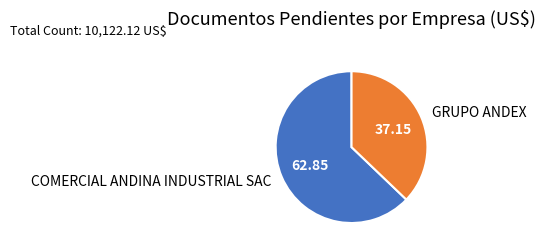

Between COMERCIAL ANDINA INDUSTRIAL SAC and GRUPO ANDEX, which is larger?

COMERCIAL ANDINA INDUSTRIAL SAC